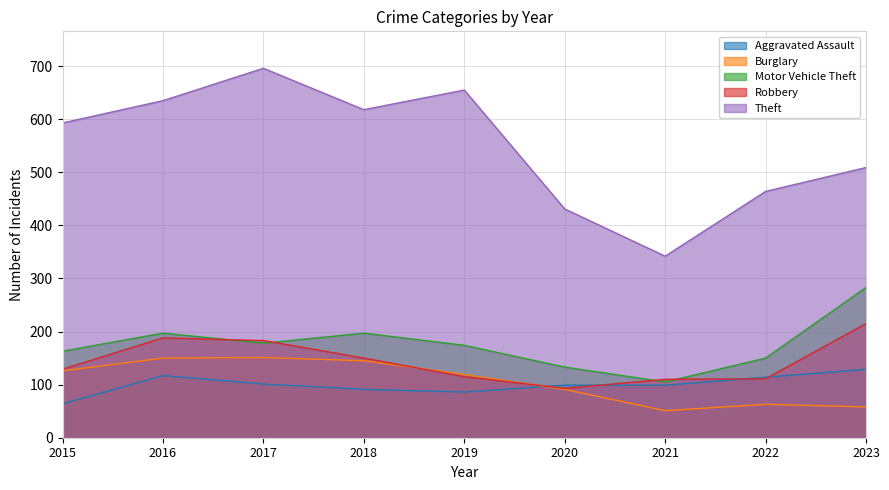

Which label corresponds to the largest value in the chart?

2017